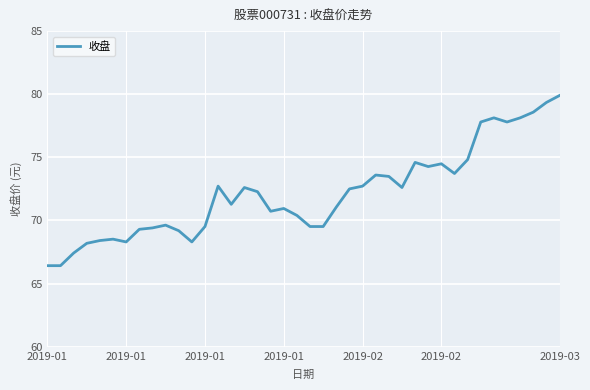

What is the smallest value displayed?

66.4